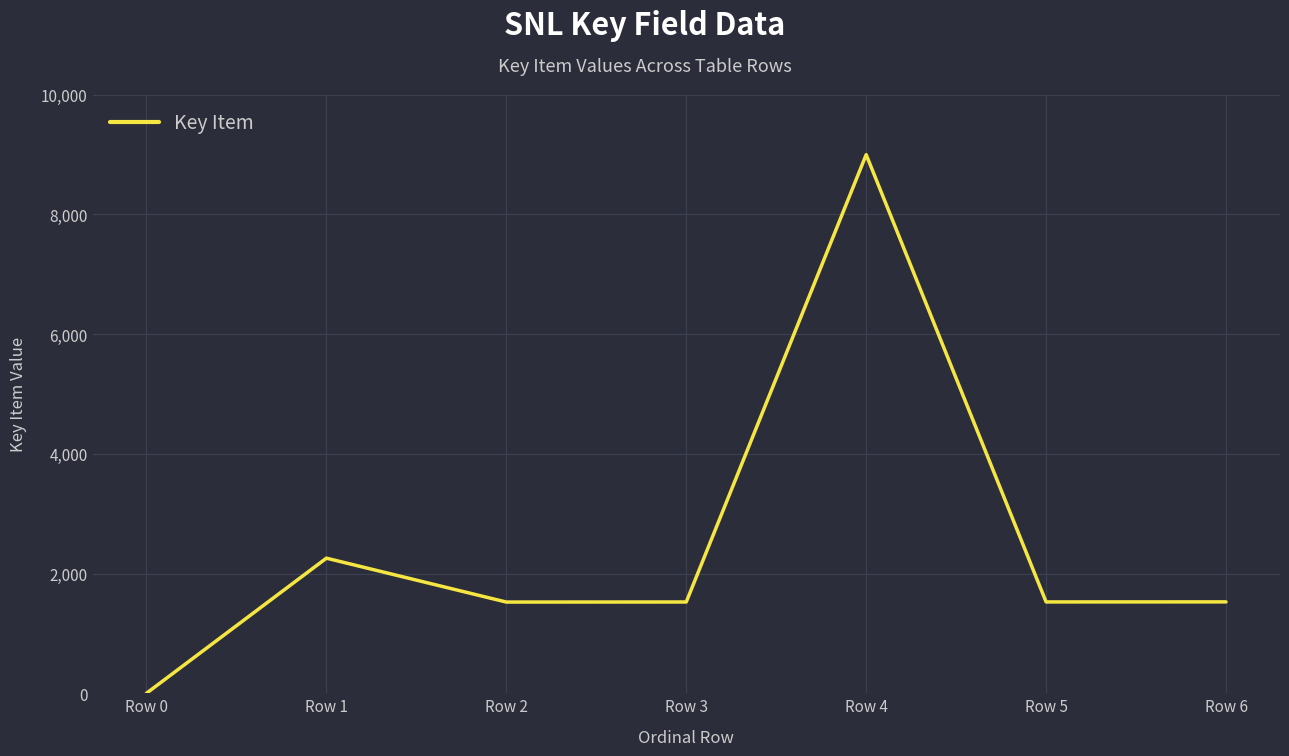

Which category has the highest value across all series?

Row 4